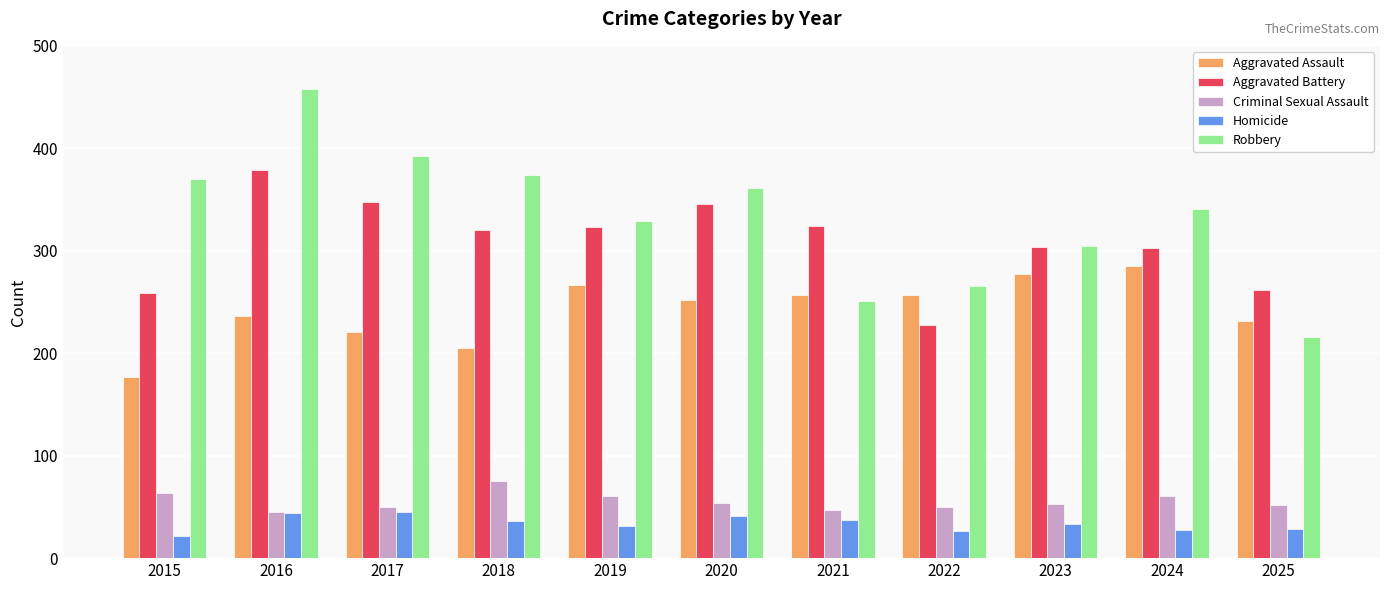

Which series has the widest spread of values?

Robbery